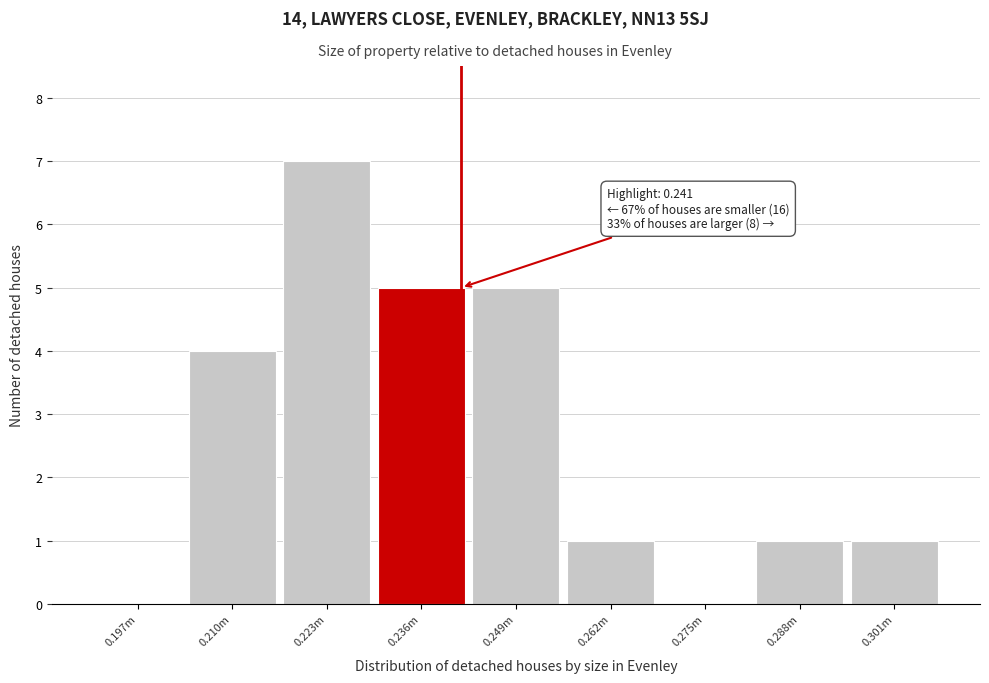

Reading left to right, transcribe all the data shown in this chart.

0.197m=0	0.210m=4	0.223m=7	0.236m=5	0.249m=5	0.262m=1	0.275m=0	0.288m=1	0.301m=1